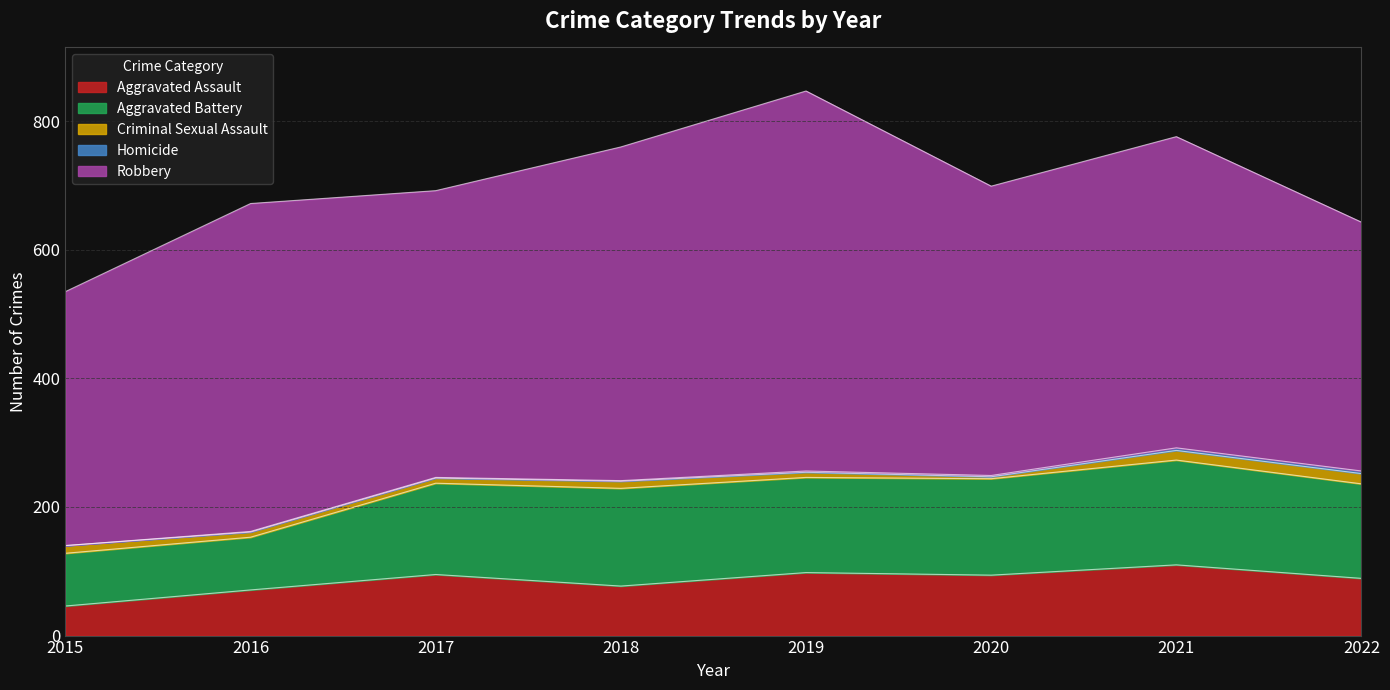

Which label corresponds to the smallest value in the chart?

2015